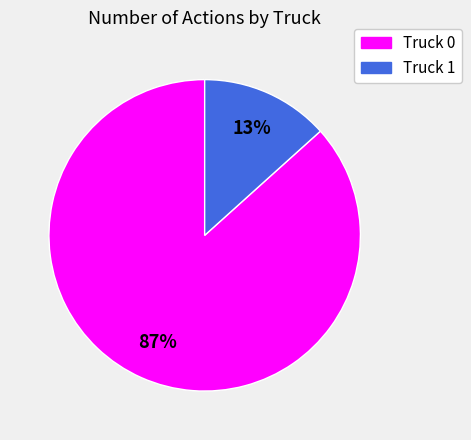

To the nearest percent, what is the average slice percentage?

50%